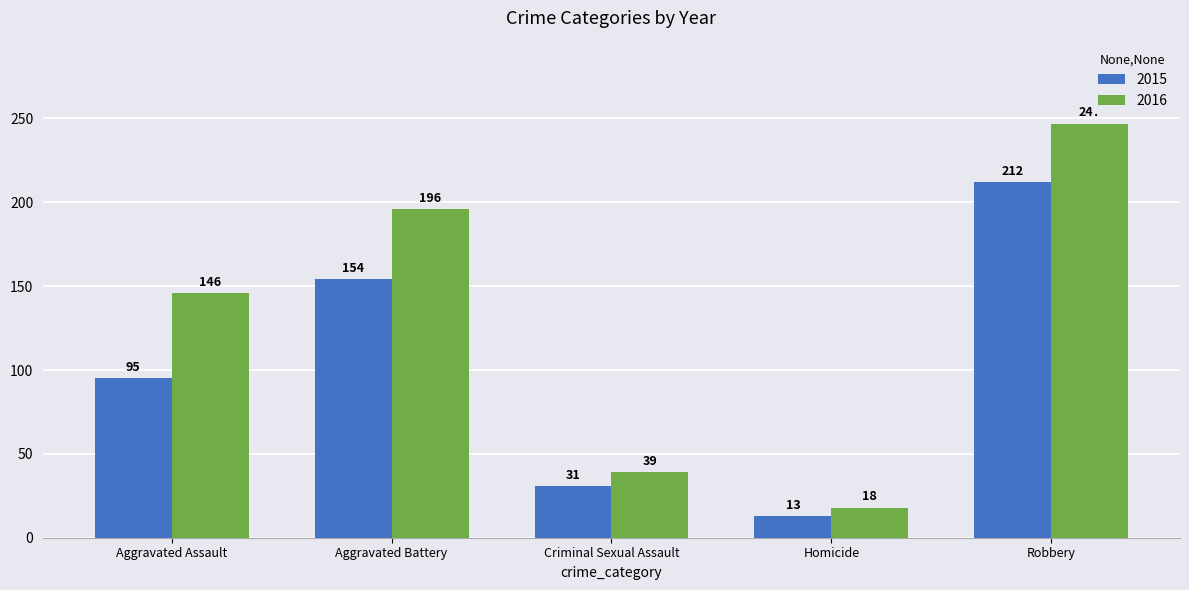

Reading left to right, what are all the values shown in this chart?

2015: Aggravated Assault=95	Aggravated Battery=154	Criminal Sexual Assault=31	Homicide=13	Robbery=212
2016: Aggravated Assault=146	Aggravated Battery=196	Criminal Sexual Assault=39	Homicide=18	Robbery=247